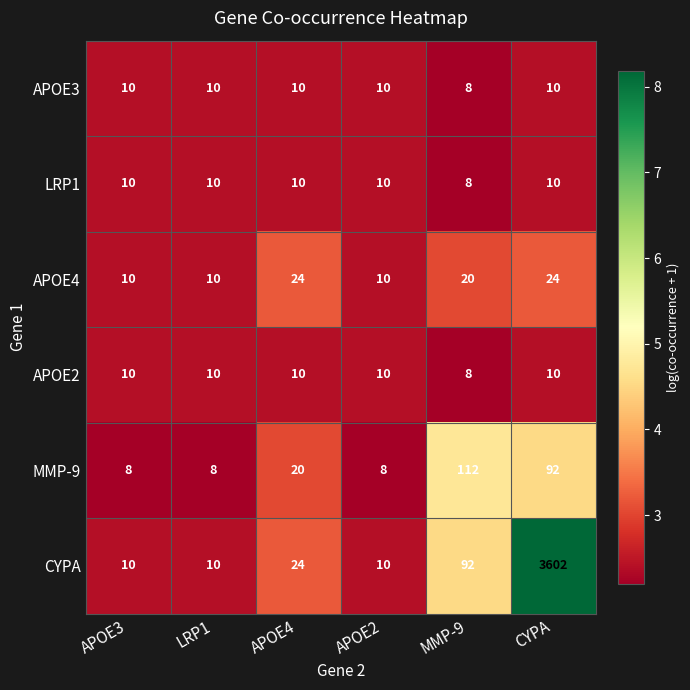

Where is MMP-9 nearest to the value 60?

CYPA